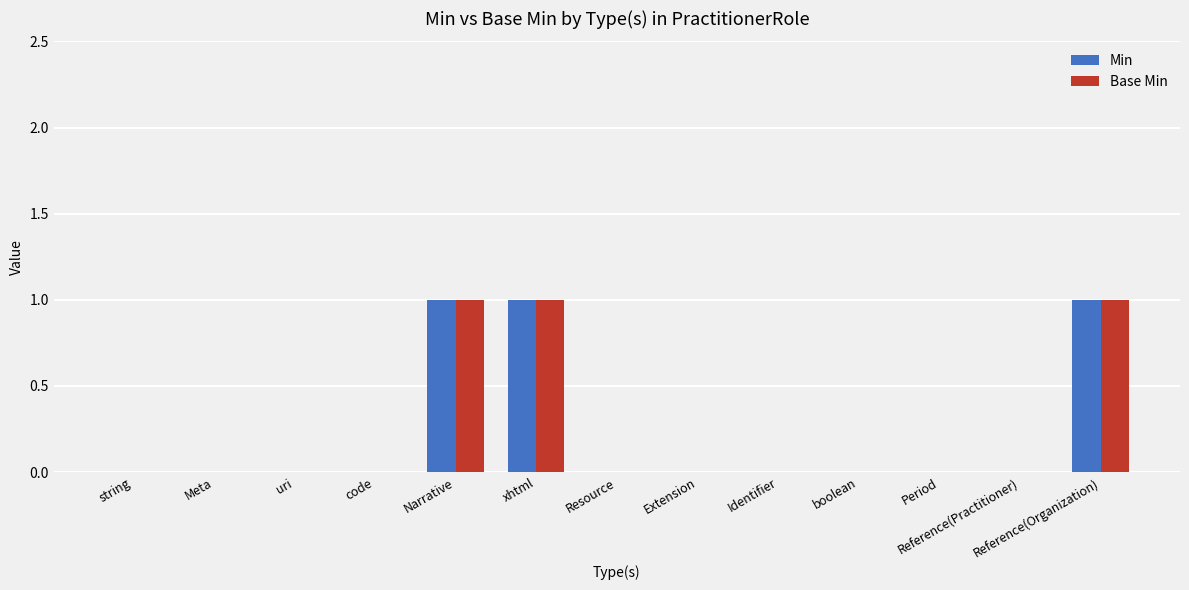

The Min series shows 0 at code. True or false?

True